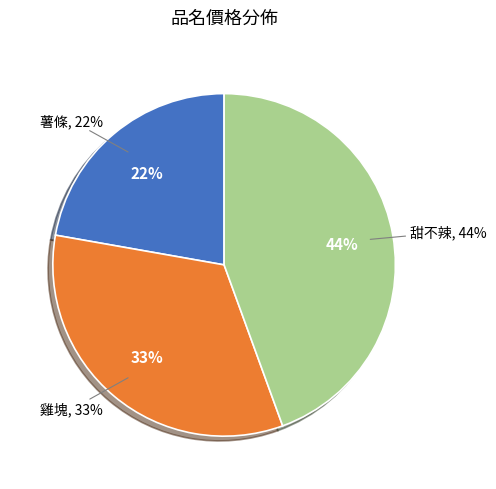

Which slice is the smallest?

薯條